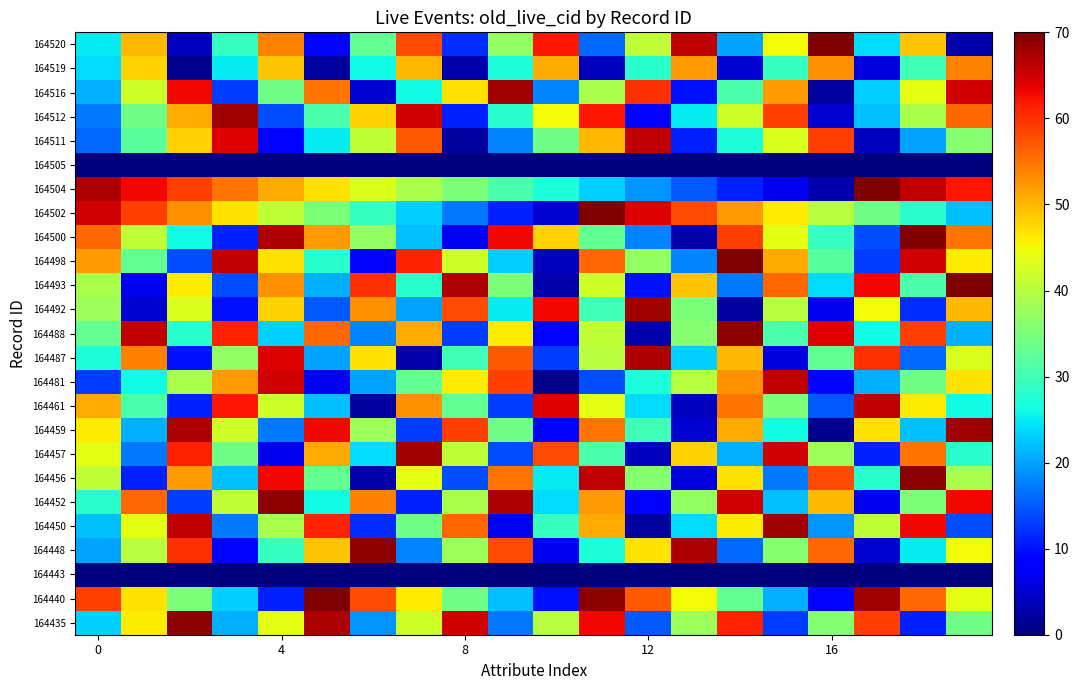

At which category is the sum across all series the highest?

19